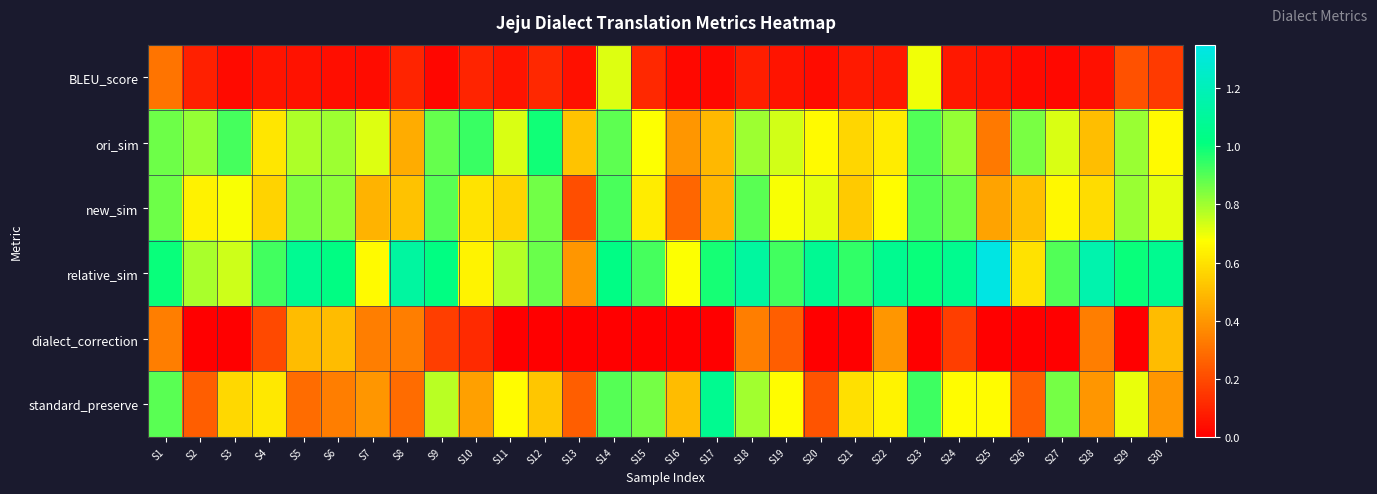

Reading left to right, list all the values displayed in this chart.

BLEU_score: S1=0.3	S2=0.1	S3=0.0	S4=0.1	S5=0.1	S6=0.0	S7=0.0	S8=0.1	S9=0.0	S10=0.1	S11=0.1	S12=0.1	S13=0.0	S14=0.7	S15=0.1	S16=0.0	S17=0.0	S18=0.1	S19=0.1	S20=0.0	S21=0.1	S22=0.1	S23=0.7	S24=0.1	S25=0.0	S26=0.0	S27=0.0	S28=0.0	S29=0.2	S30=0.2
ori_sim: S1=0.9	S2=0.8	S3=0.9	S4=0.6	S5=0.8	S6=0.8	S7=0.7	S8=0.5	S9=0.9	S10=0.9	S11=0.7	S12=1.0	S13=0.5	S14=0.9	S15=0.7	S16=0.4	S17=0.5	S18=0.8	S19=0.7	S20=0.7	S21=0.6	S22=0.6	S23=0.9	S24=0.8	S25=0.3	S26=0.9	S27=0.7	S28=0.5	S29=0.8	S30=0.7
new_sim: S1=0.9	S2=0.6	S3=0.7	S4=0.6	S5=0.8	S6=0.8	S7=0.5	S8=0.5	S9=0.9	S10=0.6	S11=0.6	S12=0.9	S13=0.2	S14=0.9	S15=0.6	S16=0.3	S17=0.5	S18=0.9	S19=0.7	S20=0.7	S21=0.5	S22=0.7	S23=0.9	S24=0.9	S25=0.4	S26=0.5	S27=0.7	S28=0.6	S29=0.8	S30=0.7
relative_sim: S1=1.0	S2=0.8	S3=0.7	S4=0.9	S5=1.1	S6=1.0	S7=0.7	S8=1.1	S9=1.0	S10=0.6	S11=0.8	S12=0.9	S13=0.4	S14=1.0	S15=0.9	S16=0.7	S17=1.0	S18=1.1	S19=0.9	S20=1.1	S21=0.9	S22=1.1	S23=1.0	S24=1.1	S25=1.3	S26=0.6	S27=0.9	S28=1.2	S29=1.0	S30=1.1
dialect_correction: S1=0.3	S2=0.0	S3=0.0	S4=0.2	S5=0.5	S6=0.5	S7=0.3	S8=0.3	S9=0.2	S10=0.1	S11=0.0	S12=0.0	S13=0.0	S14=0.0	S15=0.0	S16=0.0	S17=0.0	S18=0.3	S19=0.2	S20=0.0	S21=0.0	S22=0.4	S23=0.0	S24=0.2	S25=0.0	S26=0.0	S27=0.0	S28=0.3	S29=0.0	S30=0.5
standard_preserve: S1=0.9	S2=0.2	S3=0.6	S4=0.6	S5=0.3	S6=0.3	S7=0.4	S8=0.3	S9=0.8	S10=0.4	S11=0.7	S12=0.5	S13=0.2	S14=0.9	S15=0.9	S16=0.5	S17=1.1	S18=0.8	S19=0.7	S20=0.2	S21=0.6	S22=0.6	S23=0.9	S24=0.7	S25=0.7	S26=0.2	S27=0.9	S28=0.4	S29=0.7	S30=0.4